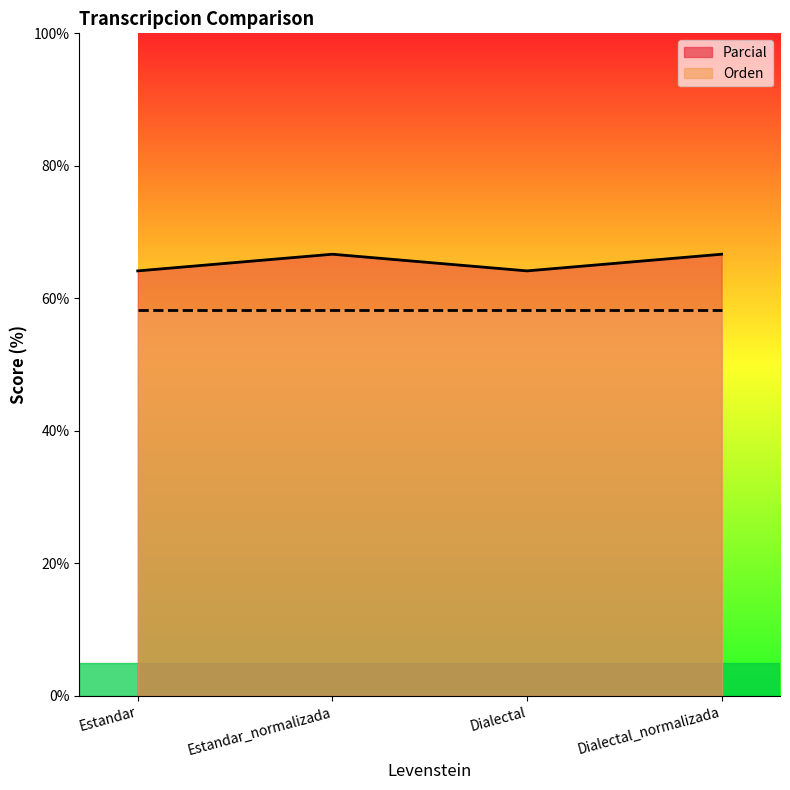

Approximately how many times larger is the value at Estandar compared to Dialectal_normalizada?

1.0